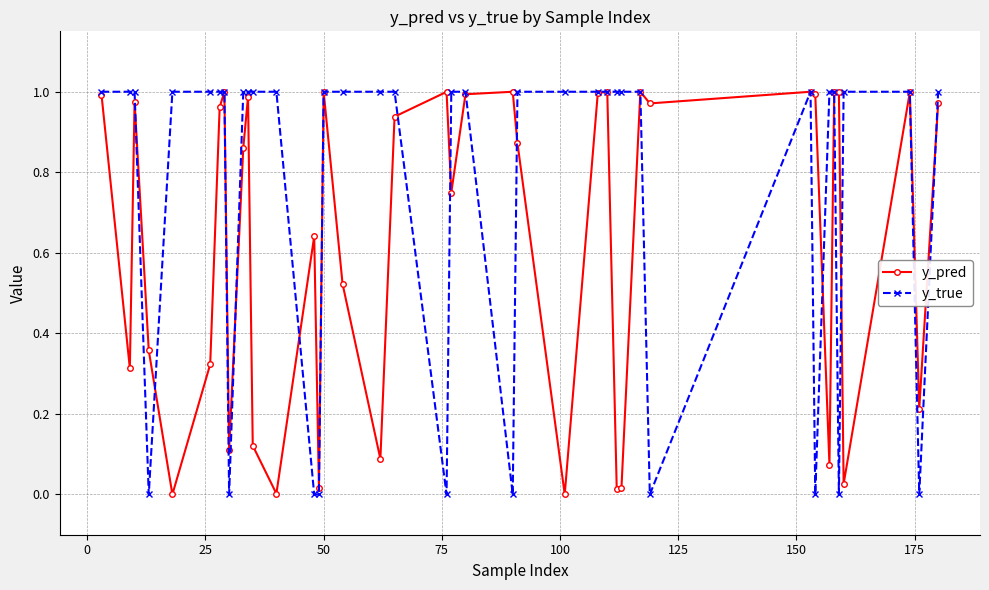

Which series has the widest spread of values?

y_true